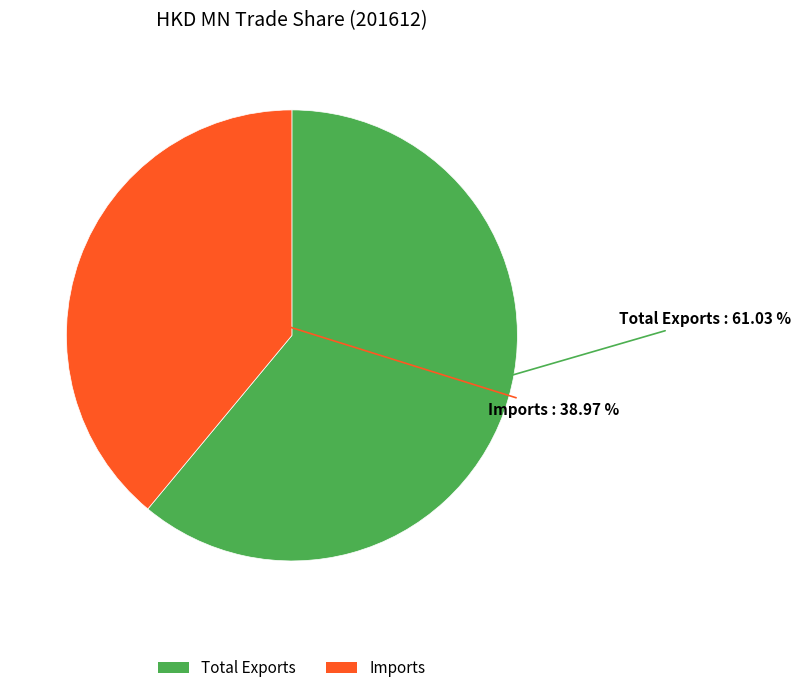

To the nearest percent, what is the difference between the largest and smallest slice percentages?

22%